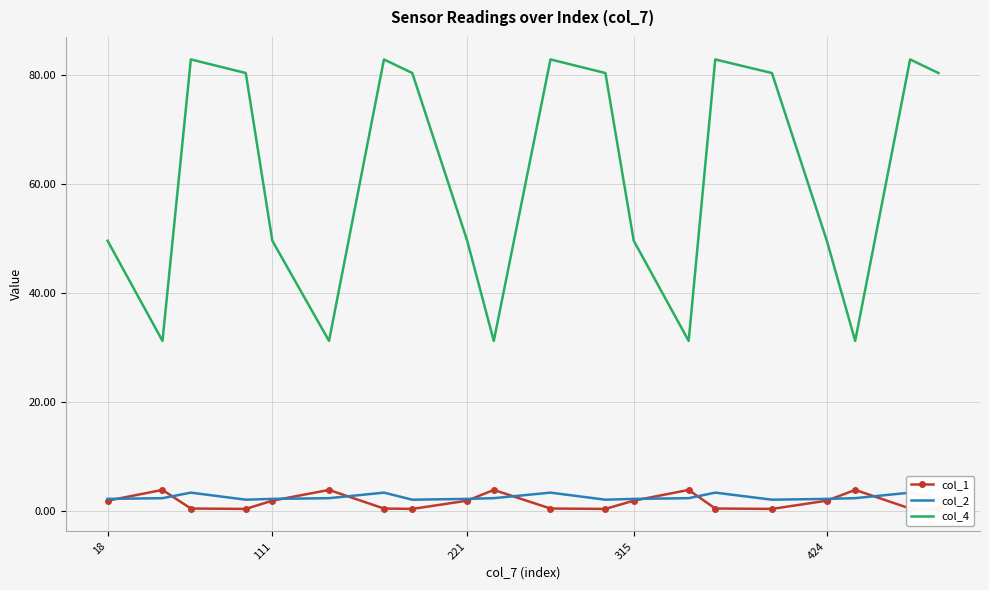

True or false: col_4 has a value of 10.4 at 424.

False